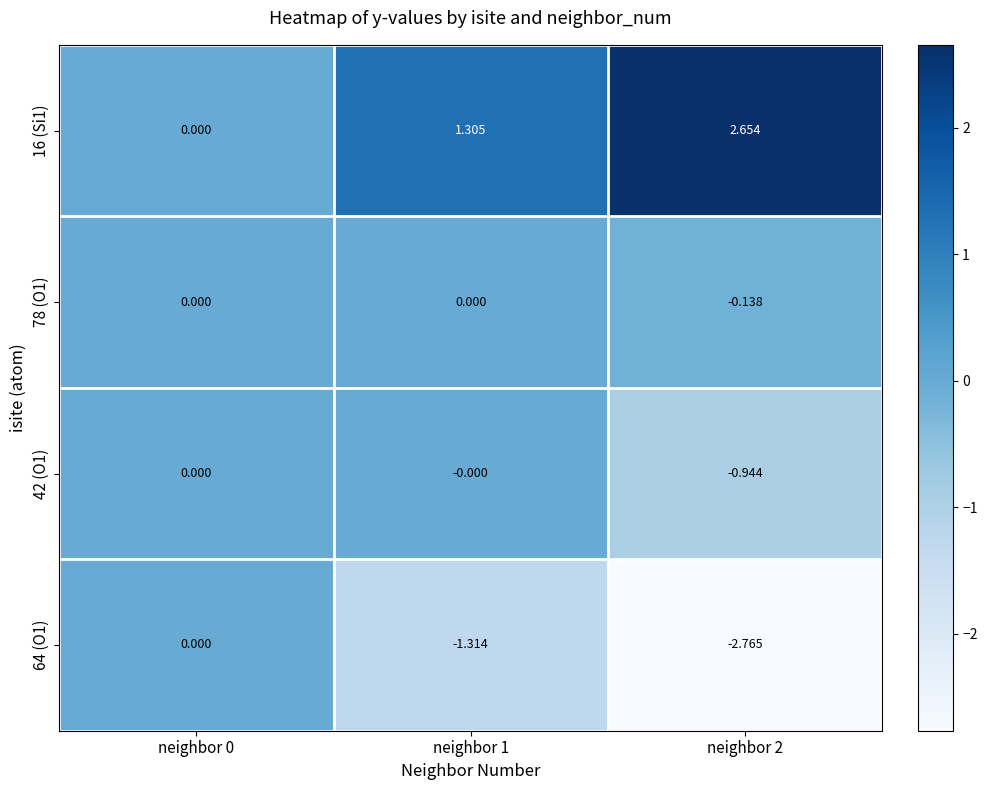

Is the value of 16 (Si1) at neighbor 1 greater than the value of 42 (O1) at neighbor 0?

Yes